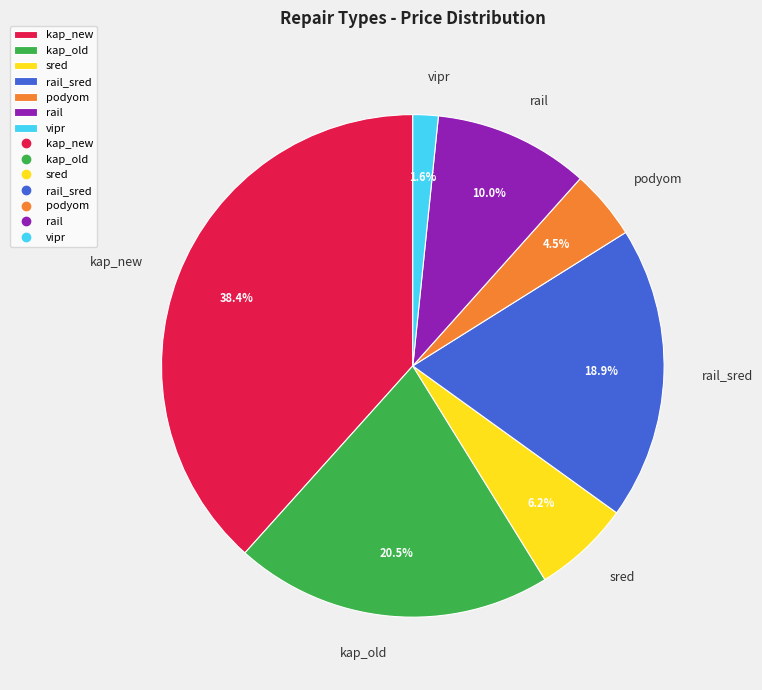

Which slice is the largest?

kap_new